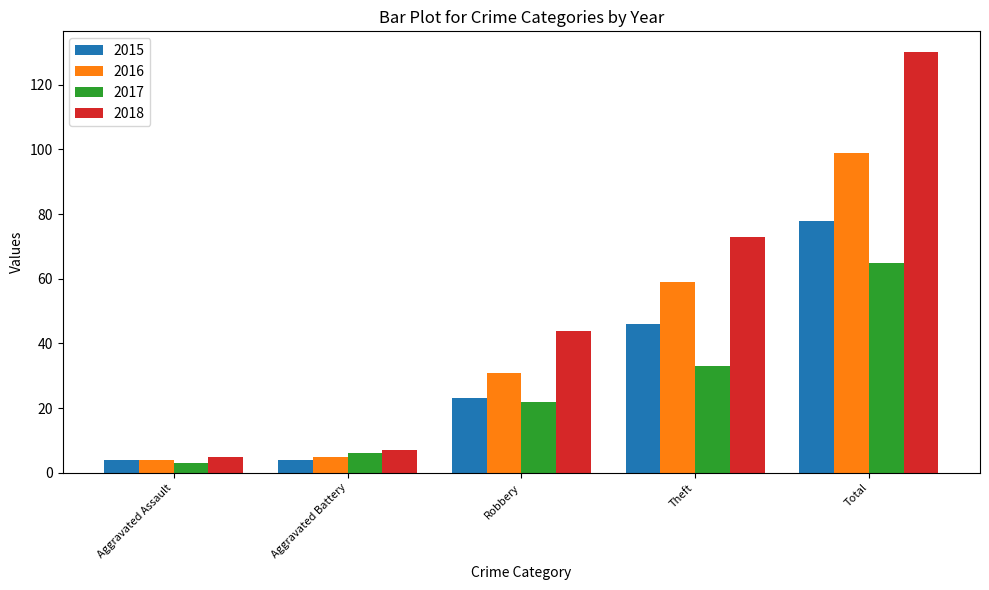

Reading left to right, list all the values displayed in this chart.

2015: Aggravated Assault=4	Aggravated Battery=4	Robbery=23	Theft=46	Total=78
2016: Aggravated Assault=4	Aggravated Battery=5	Robbery=31	Theft=59	Total=99
2017: Aggravated Assault=3	Aggravated Battery=6	Robbery=22	Theft=33	Total=65
2018: Aggravated Assault=5	Aggravated Battery=7	Robbery=44	Theft=73	Total=130